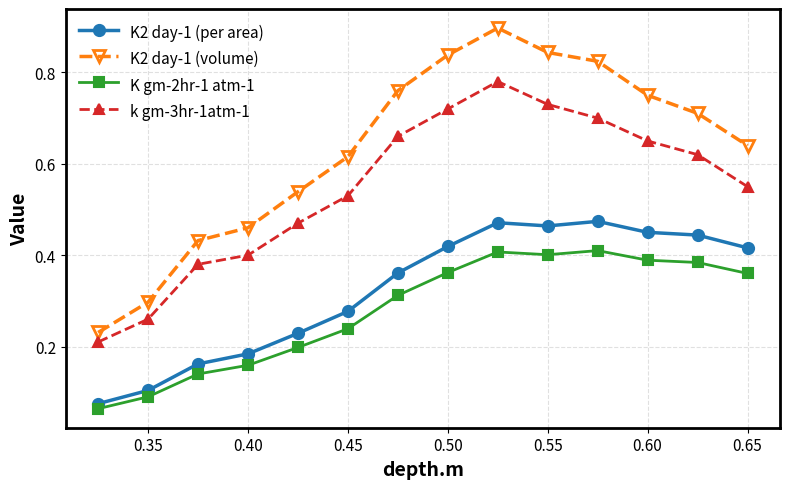

Is this an area chart (filled region under the line)?

No